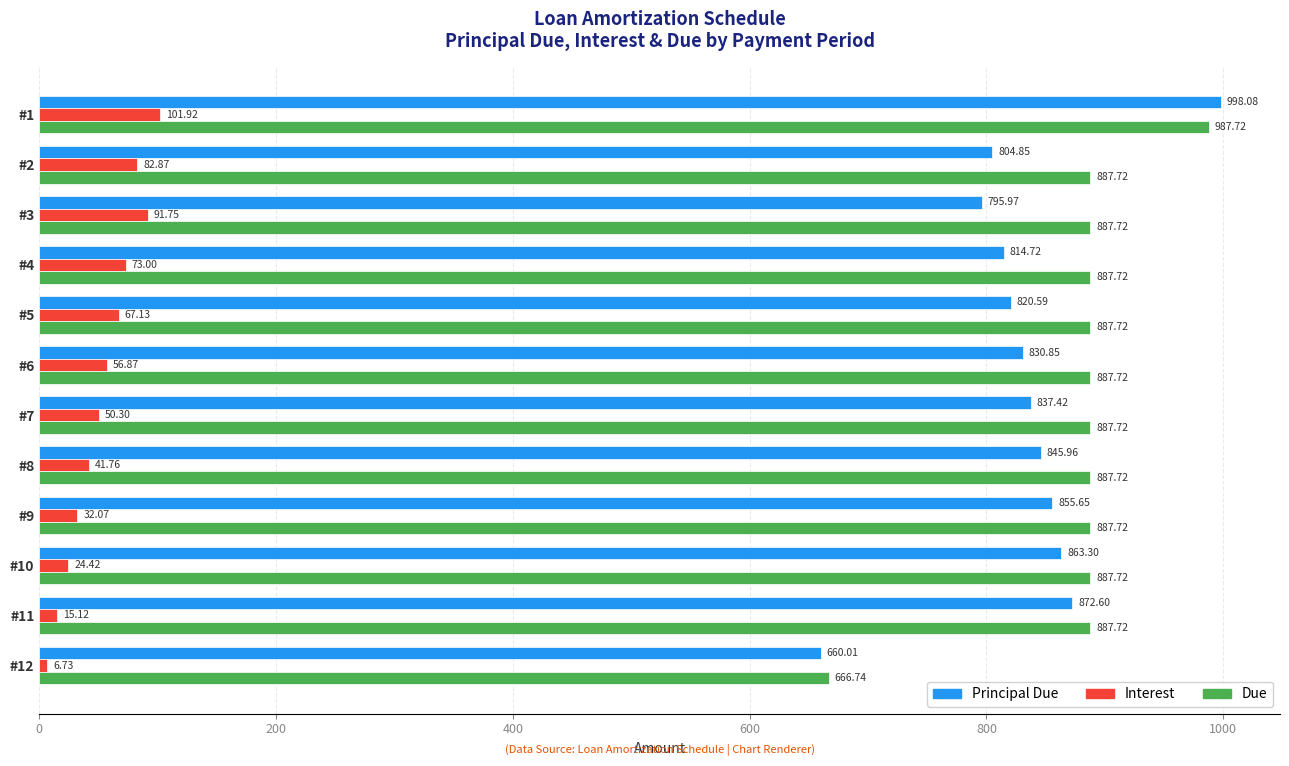

Rank the categories by Interest value from highest to lowest.

#1, #3, #2, #4, #5, #6, #7, #8, #9, #10, #11, #12